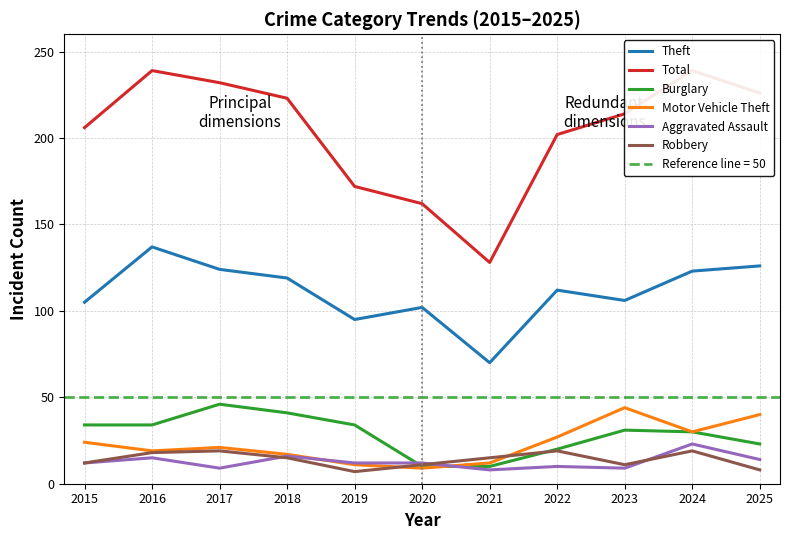

Reading left to right, transcribe all the data shown in this chart.

Theft: 2015=105	2016=137	2017=124	2018=119	2019=95	2020=102	2021=70	2022=112	2023=106	2024=123	2025=126
Total: 2015=206	2016=239	2017=232	2018=223	2019=172	2020=162	2021=128	2022=202	2023=214	2024=239	2025=226
Burglary: 2015=34	2016=34	2017=46	2018=41	2019=34	2020=10	2021=10	2022=20	2023=31	2024=30	2025=23
Motor Vehicle Theft: 2015=24	2016=19	2017=21	2018=17	2019=11	2020=9	2021=12	2022=27	2023=44	2024=30	2025=40
Aggravated Assault: 2015=12	2016=15	2017=9	2018=16	2019=12	2020=12	2021=8	2022=10	2023=9	2024=23	2025=14
Robbery: 2015=12	2016=18	2017=19	2018=15	2019=7	2020=11	2021=15	2022=19	2023=11	2024=19	2025=8